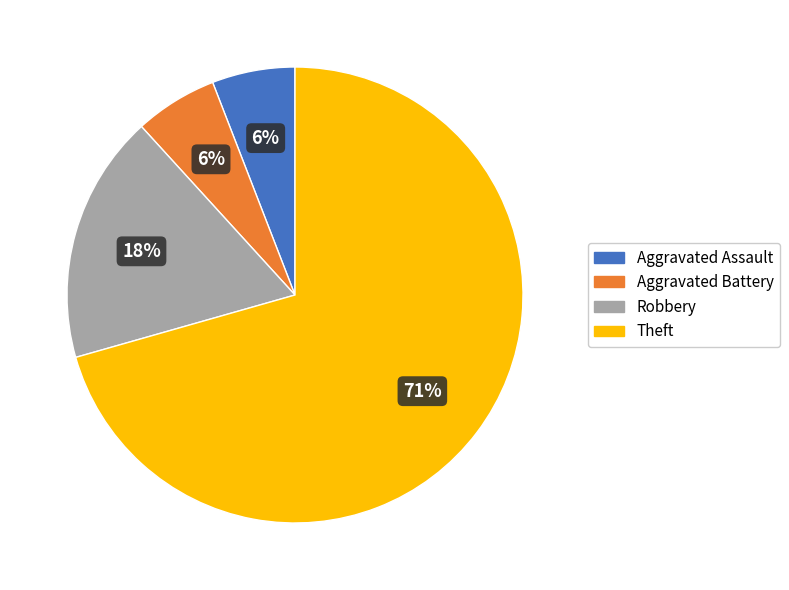

To the nearest percent, what is the average slice percentage?

25%